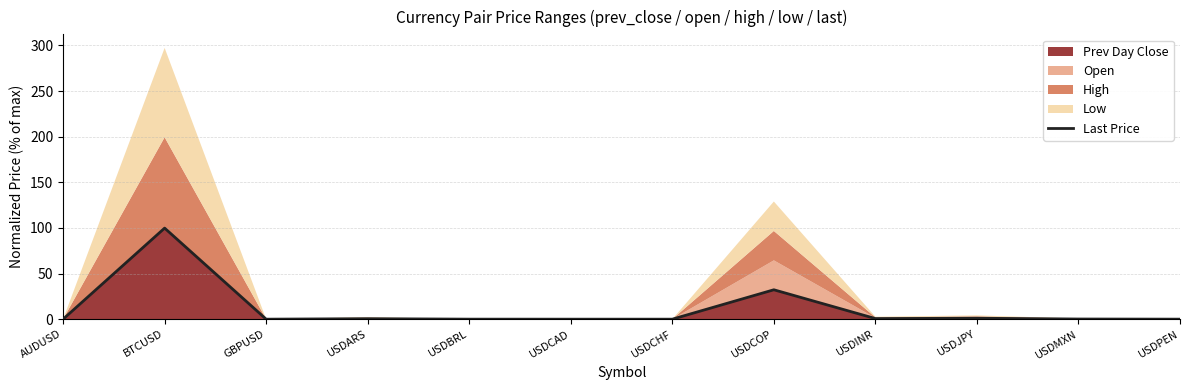

Read the value at USDJPY.

1.0